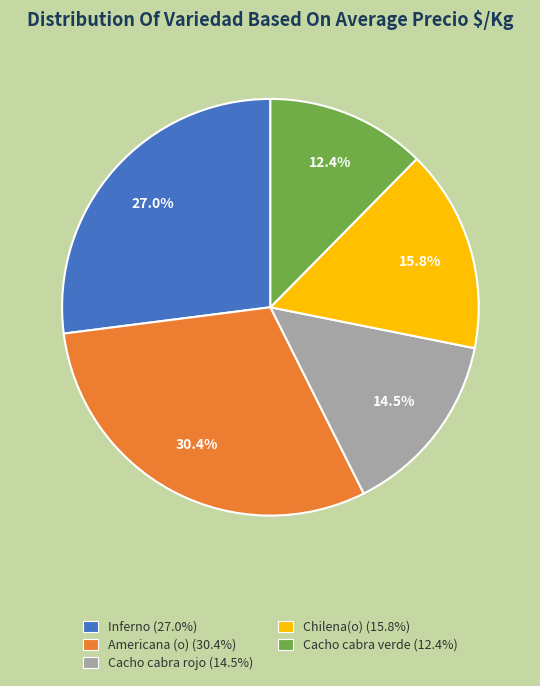

The Inferno slice represents 27% of the pie. True or false?

True